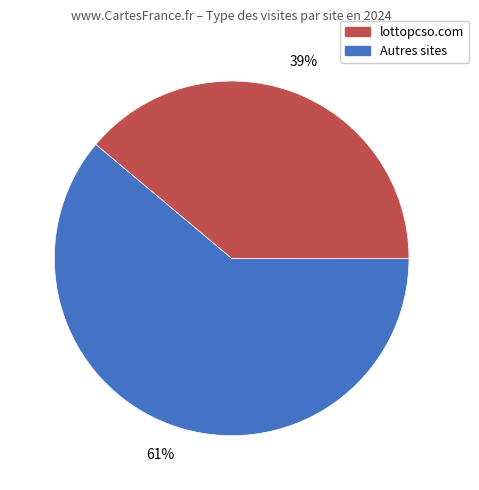

Is there a majority slice in this chart?

Yes